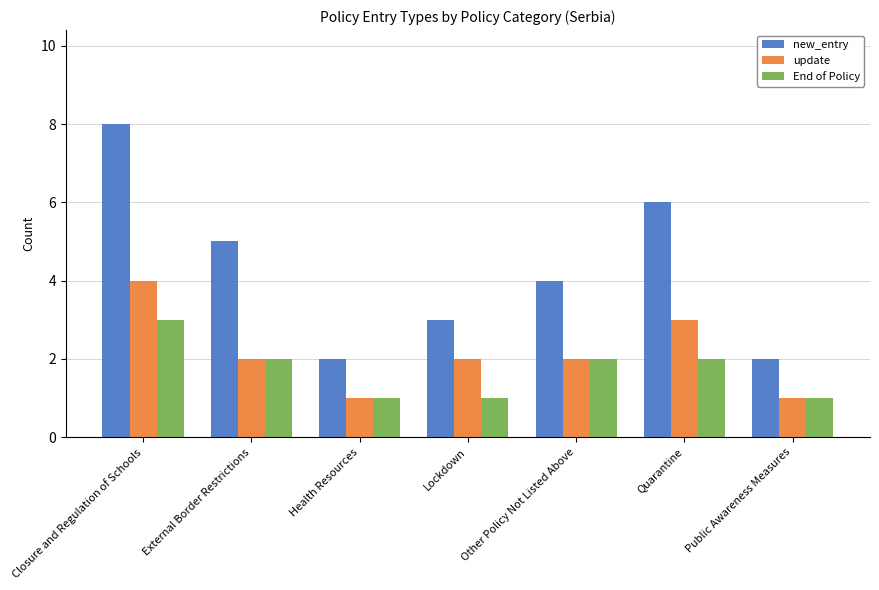

True or false: update has a value of 2 at External Border Restrictions.

True